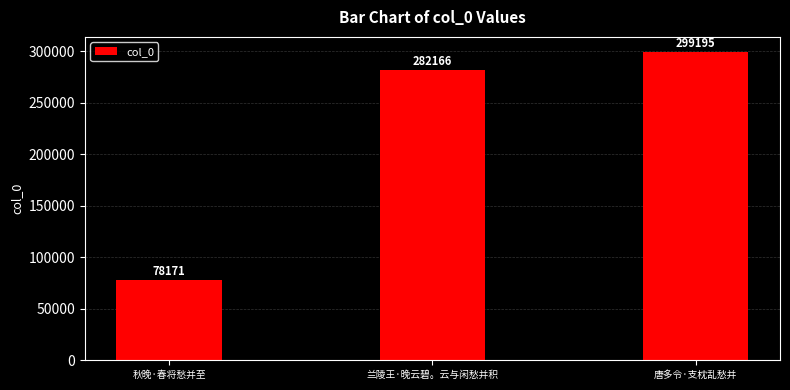

What value does the data have at 秋晚·春将愁并至?

78171